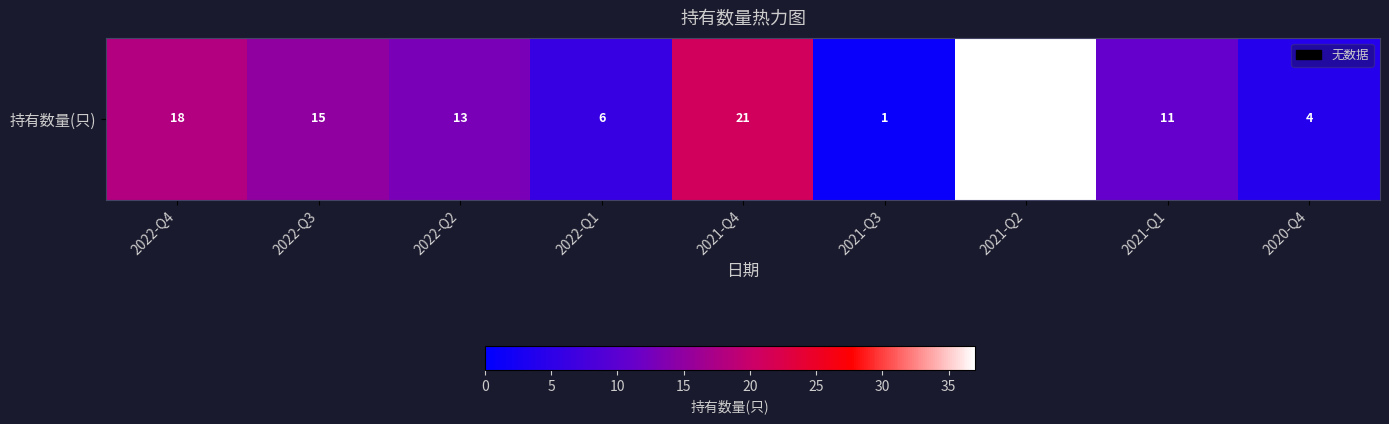

What is the sum of the values at 2020-Q4 and 2022-Q3?

19